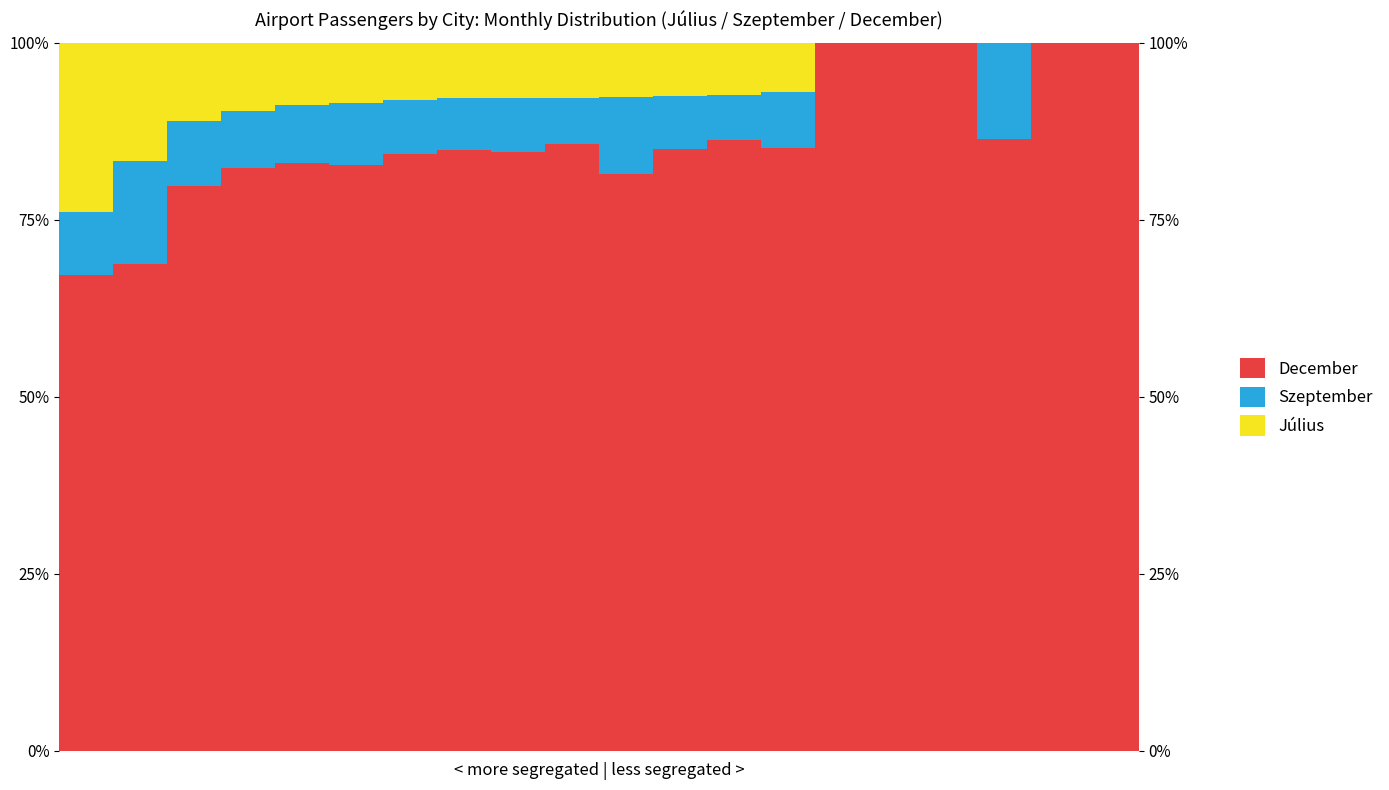

What is the average value of the Július series?

0.1